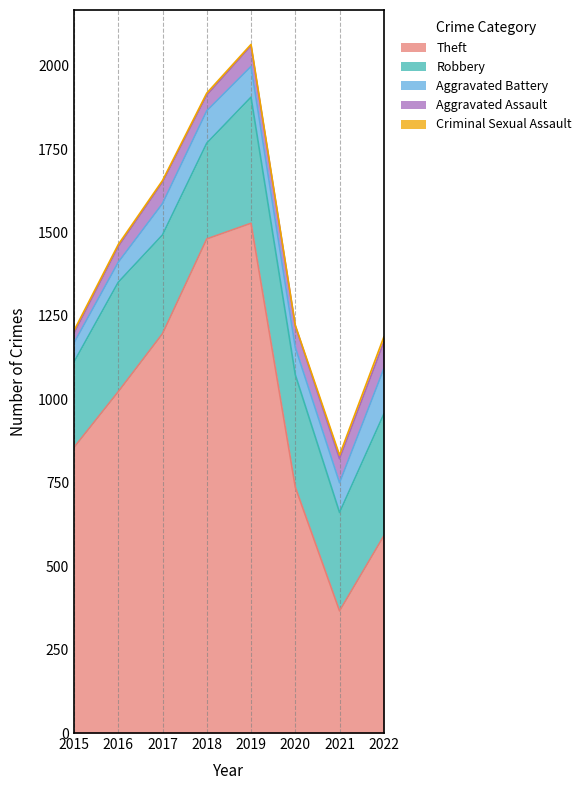

In Aggravated Battery, how many points are higher than both neighbors (excluding endpoints)?

1